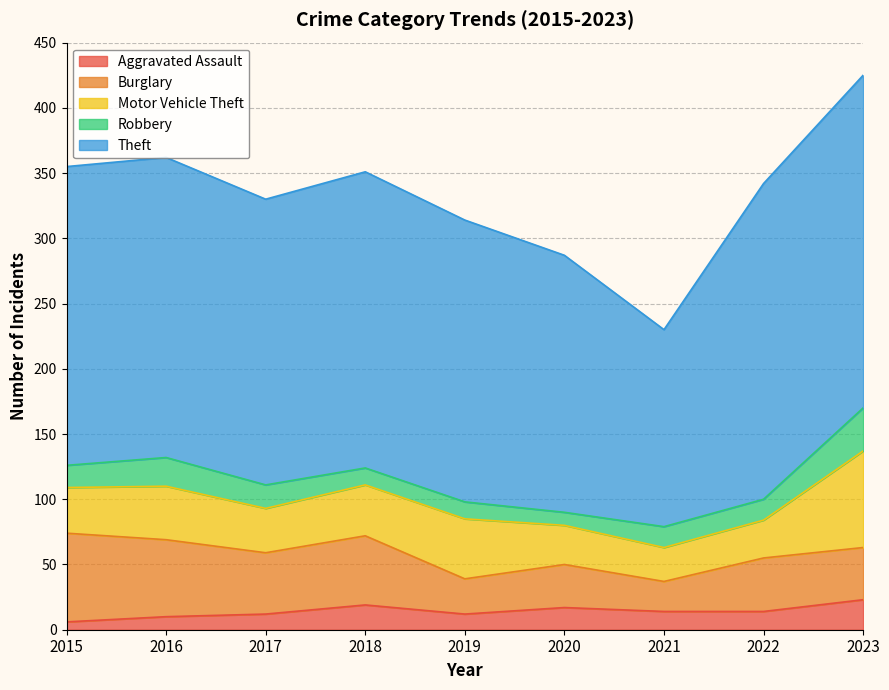

The Motor Vehicle Theft series shows 65 at 2016. True or false?

False